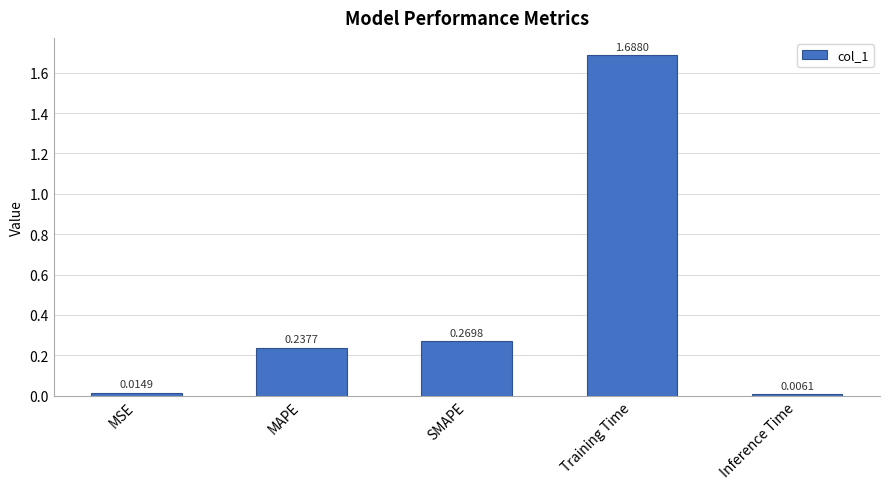

The value at MAPE is 0.4. True or false?

False